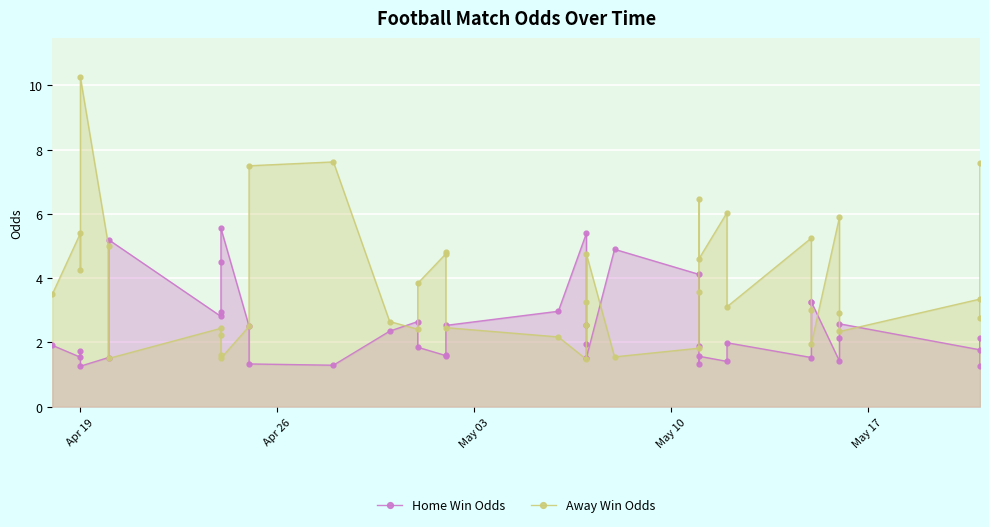

True or false: Away Win Odds has a value of 4.8 at 35.

False